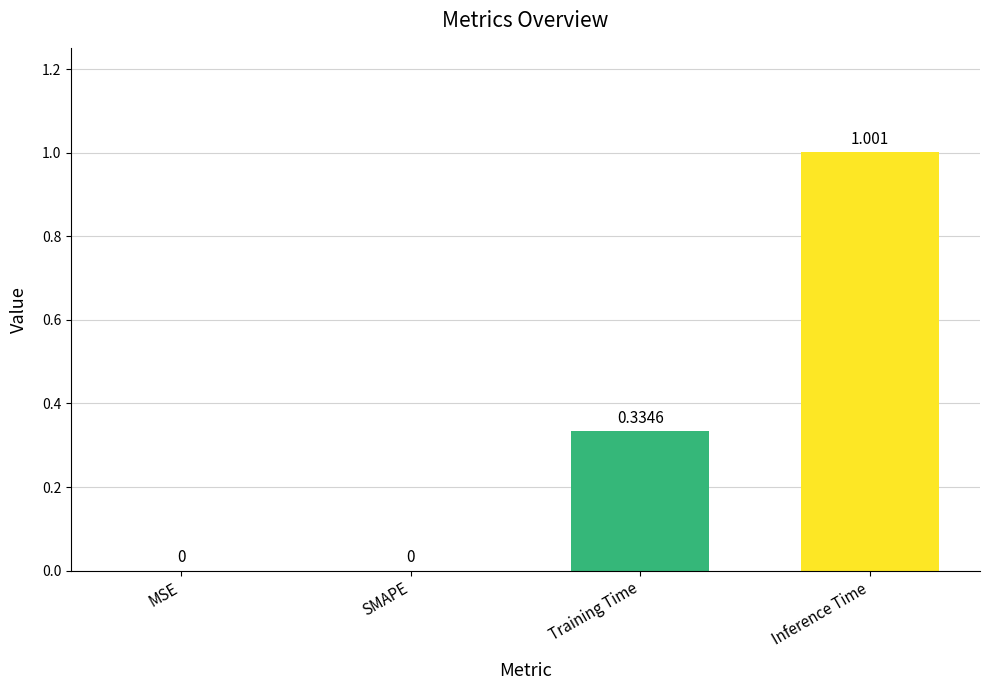

What is the difference between the values at Inference Time and SMAPE?

1.0